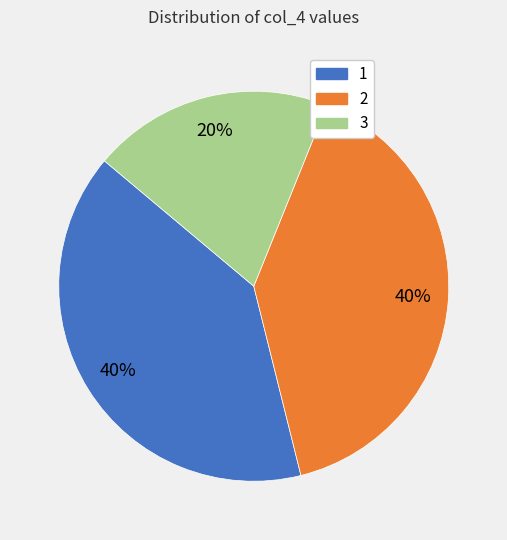

What percentage is the 3 slice, to the nearest percent?

20%